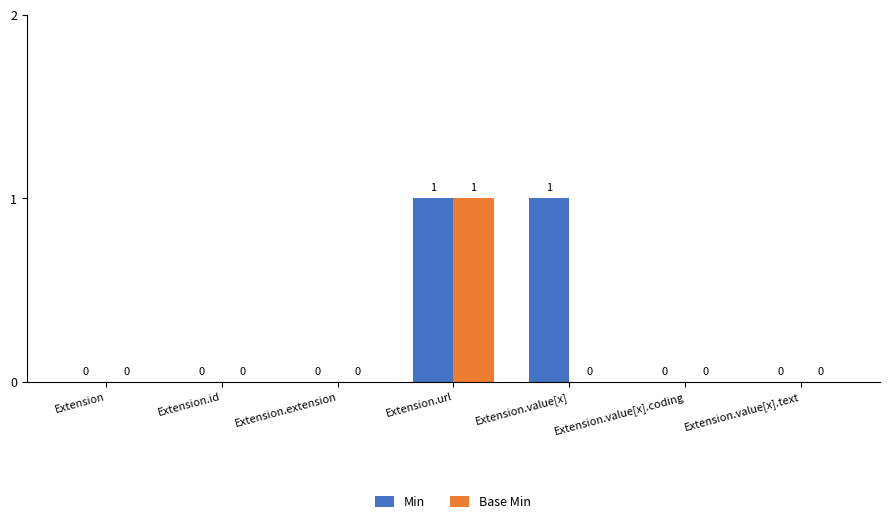

How many Base Min values are between 0 and 1?

7